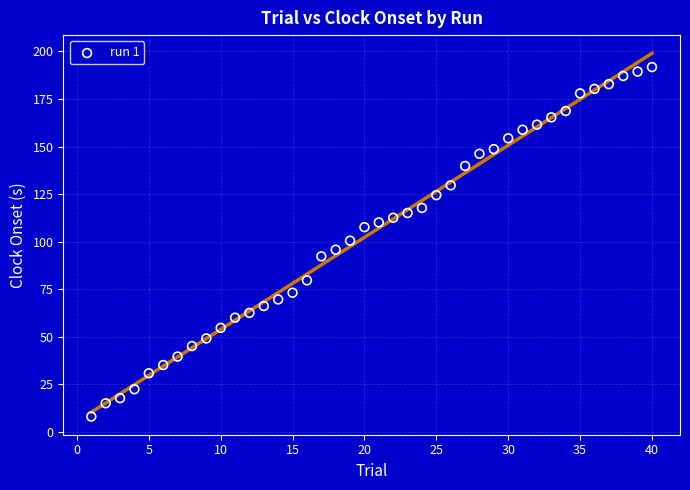

What is the range of Y values (max minus min)?

183.7